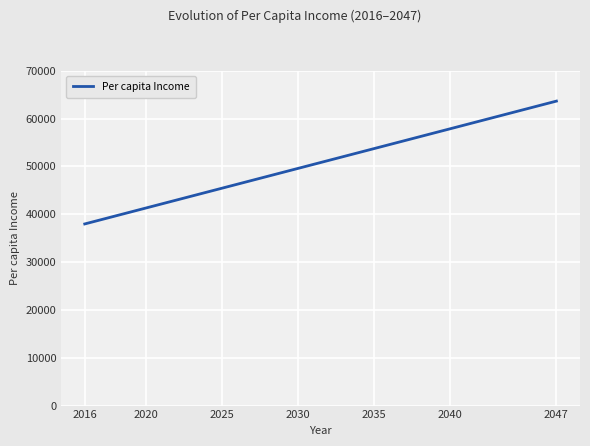

Reading left to right, extract all data points from this chart.

37974.8	38803.3	39631.8	40460.2	41288.7	42117.2	42945.6	43774.1	44602.6	45431.0	46259.5	47087.9	47916.4	48744.9	49573.3	50401.8	51230.3	52058.7	52887.2	53715.7	54544.1	55372.6	56201.1	57029.5	57858.0	58686.5	59514.9	60343.4	61171.9	62000.3	62828.8	63657.3